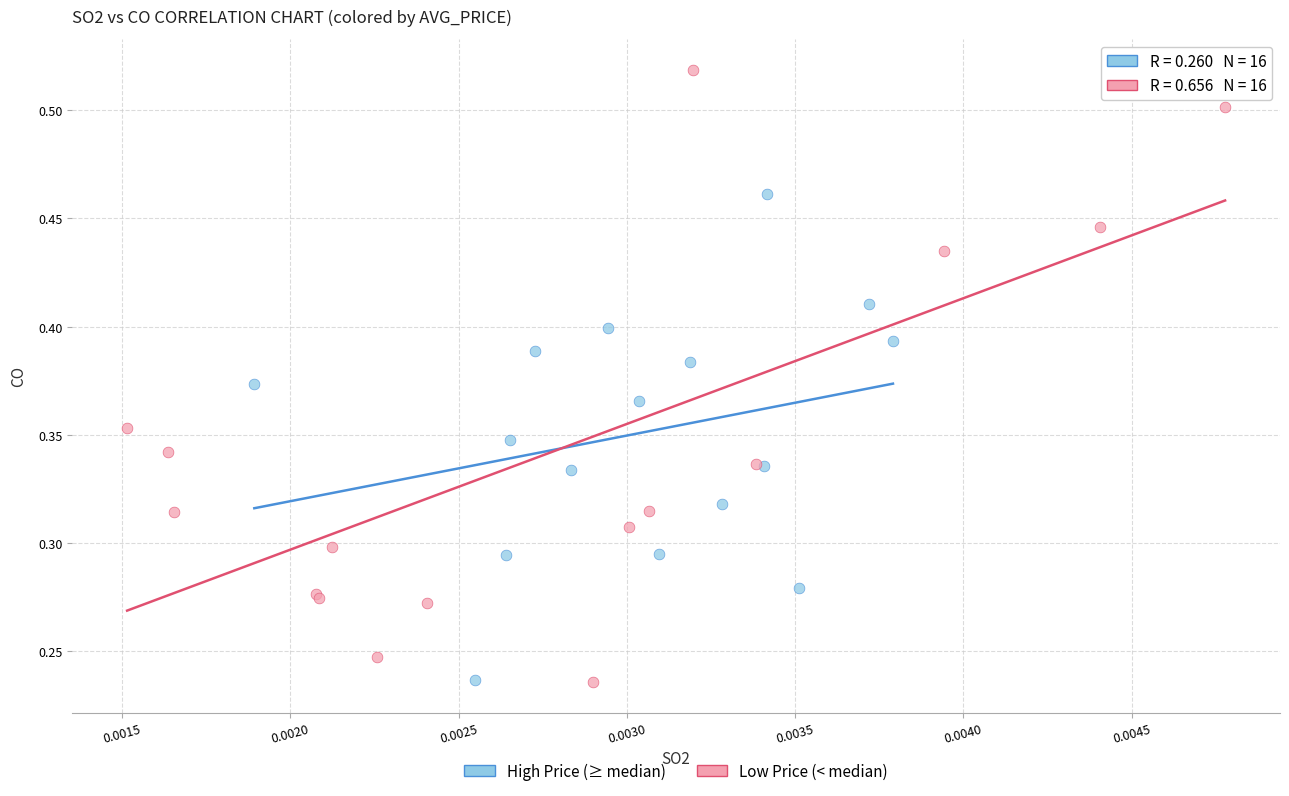

Which series has the largest Y range (max minus min)?

Low Price (< median)